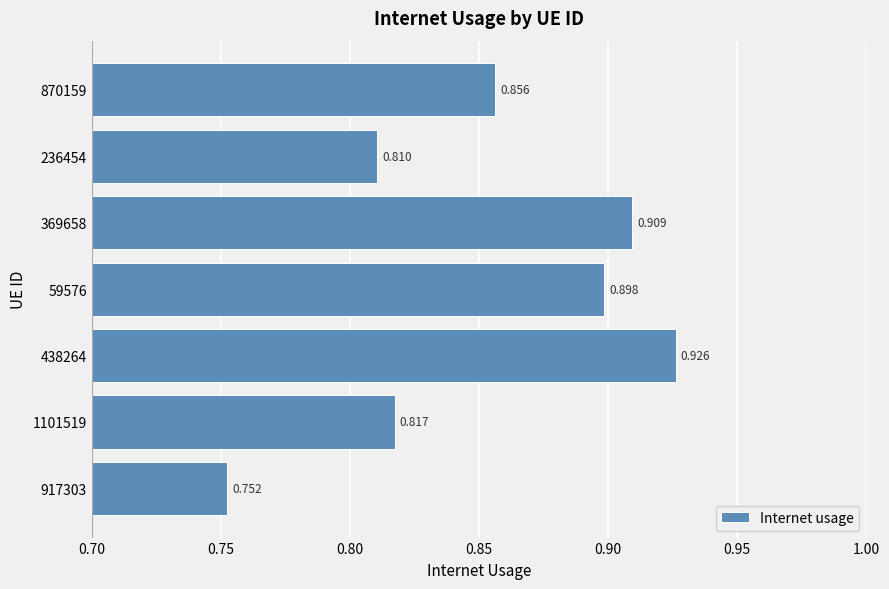

Which category has the highest value across all series?

438264